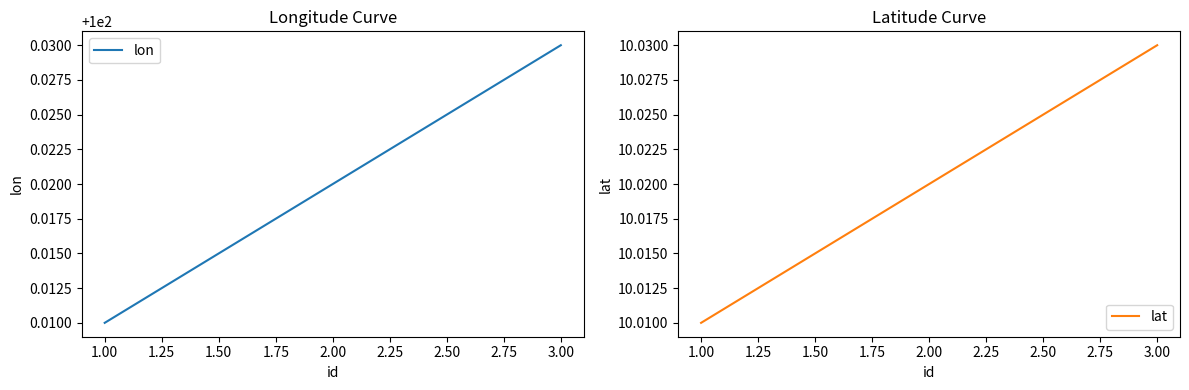

At which label is lat closest to 10?

1.00